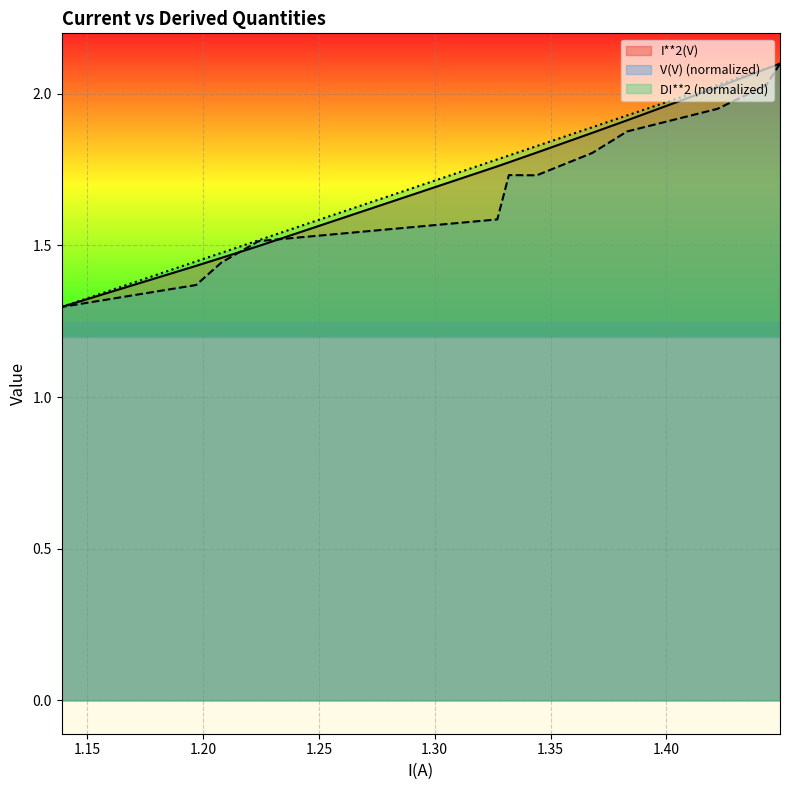

After their last crossing, which series has the higher values: V(V)_scaled or I**2(V)?

I**2(V)